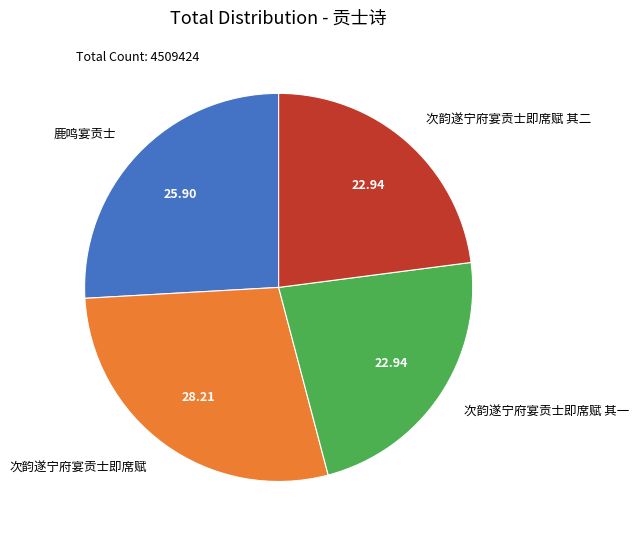

Does any single category account for the majority?

No